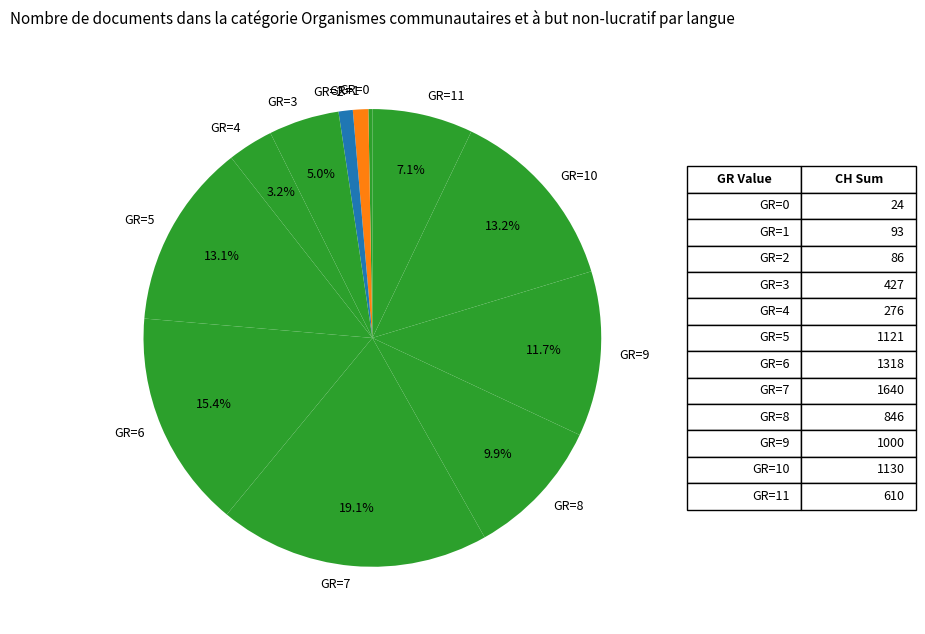

Is GR=9 the majority of the pie?

No